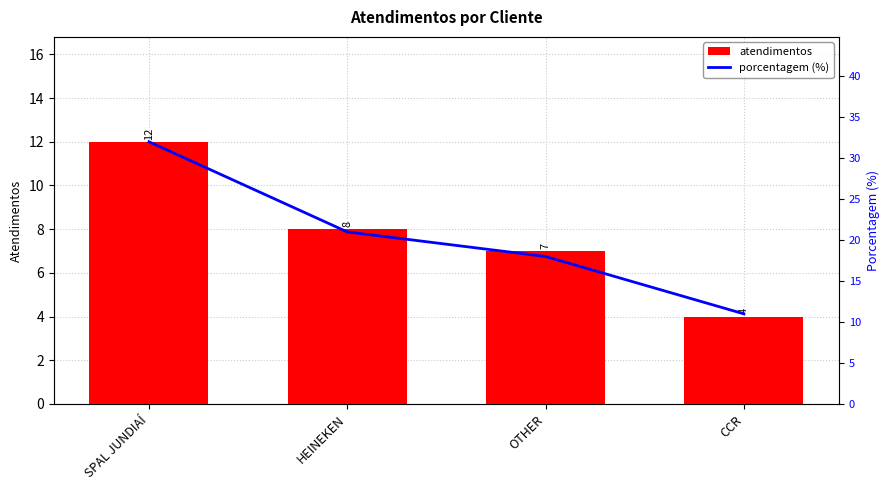

Where does the atendimentos series first go above 8?

SPAL JUNDIAÍ